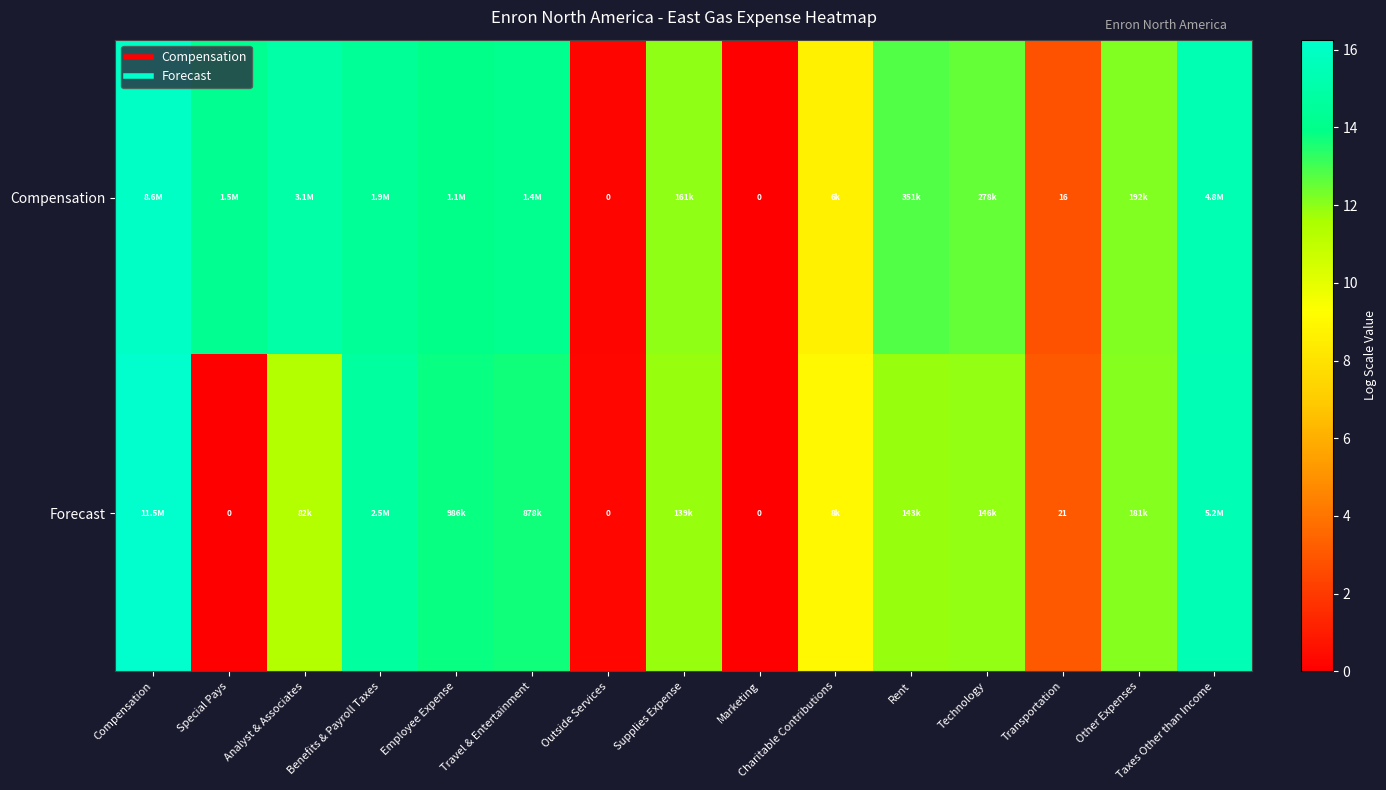

The Compensation series shows 13.9 at Employee Expense. True or false?

True